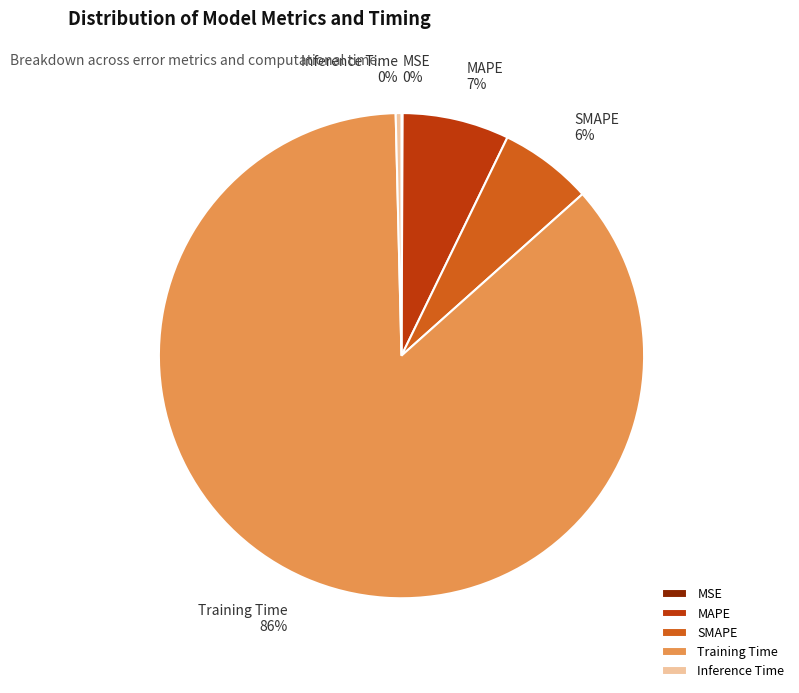

Between MAPE and SMAPE, which is larger?

MAPE